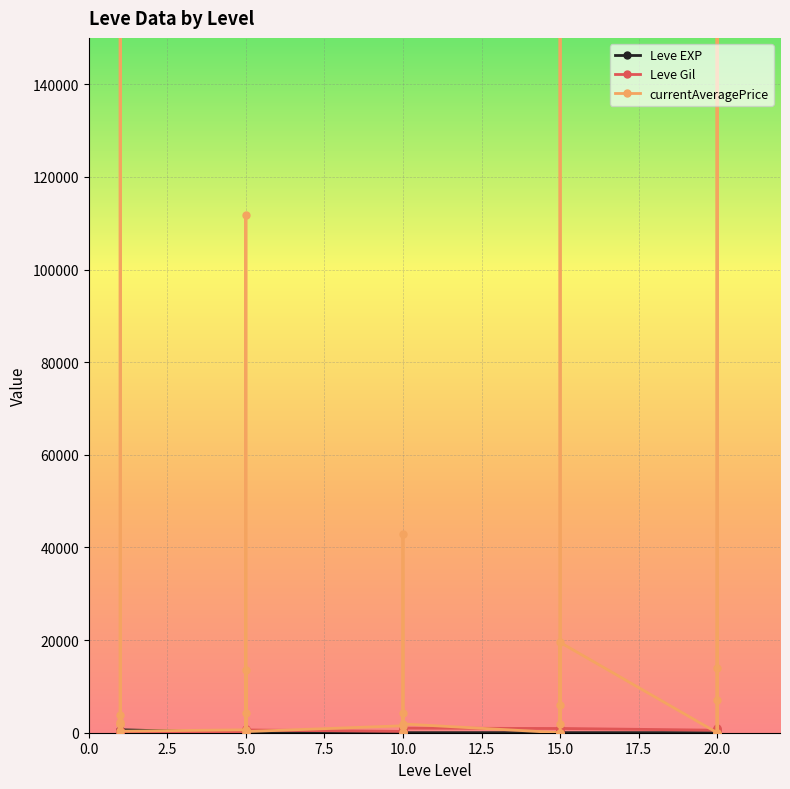

Which series changed the most between 5 and 10?

currentAveragePrice